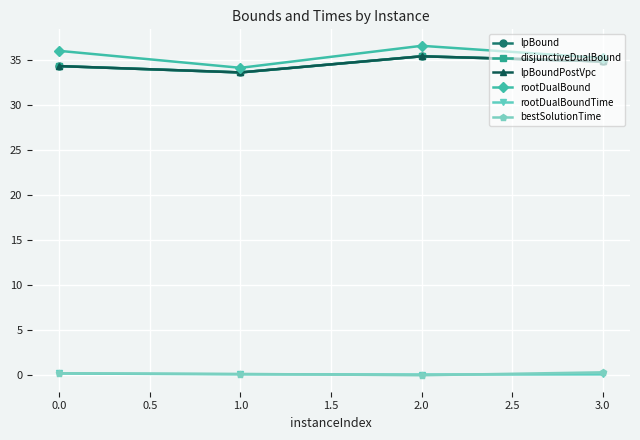

At 1.0, list the series in order from smallest to largest.

rootDualBoundTime, bestSolutionTime, lpBound, disjunctiveDualBound, lpBoundPostVpc, rootDualBound